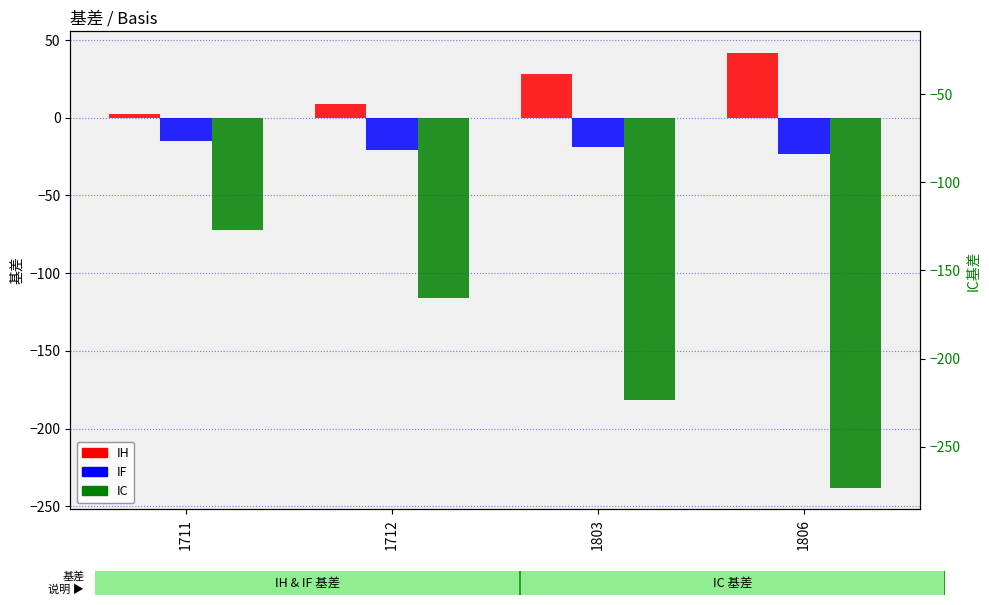

What value does the IH series have at 1711?

2.2